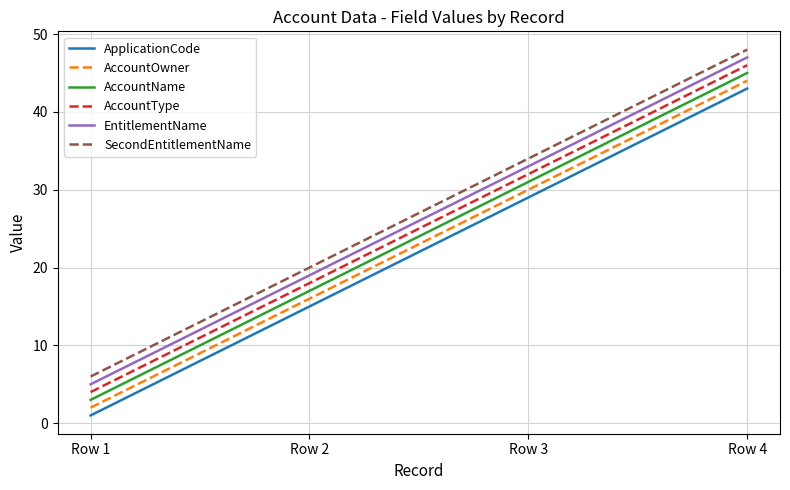

True or false: AccountOwner and AccountName intersect in this chart.

False